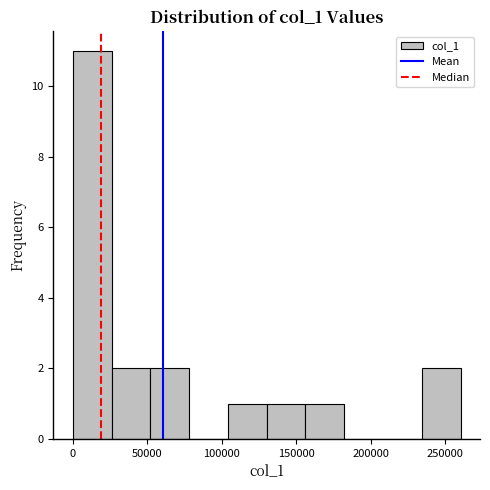

Reading left to right, list every bar in this chart as the range it spans on the x-axis followed by its height. Neither the bar edges nor the heights are printed on the chart, so give them approximately, as read against the axes.

0 to 25000: 11
25000 to 50000: 2
50000 to 80000: 2
80000 to 105000: 0
105000 to 130000: 1
130000 to 155000: 1
155000 to 180000: 1
180000 to 210000: 0
210000 to 235000: 0
235000 to 260000: 2